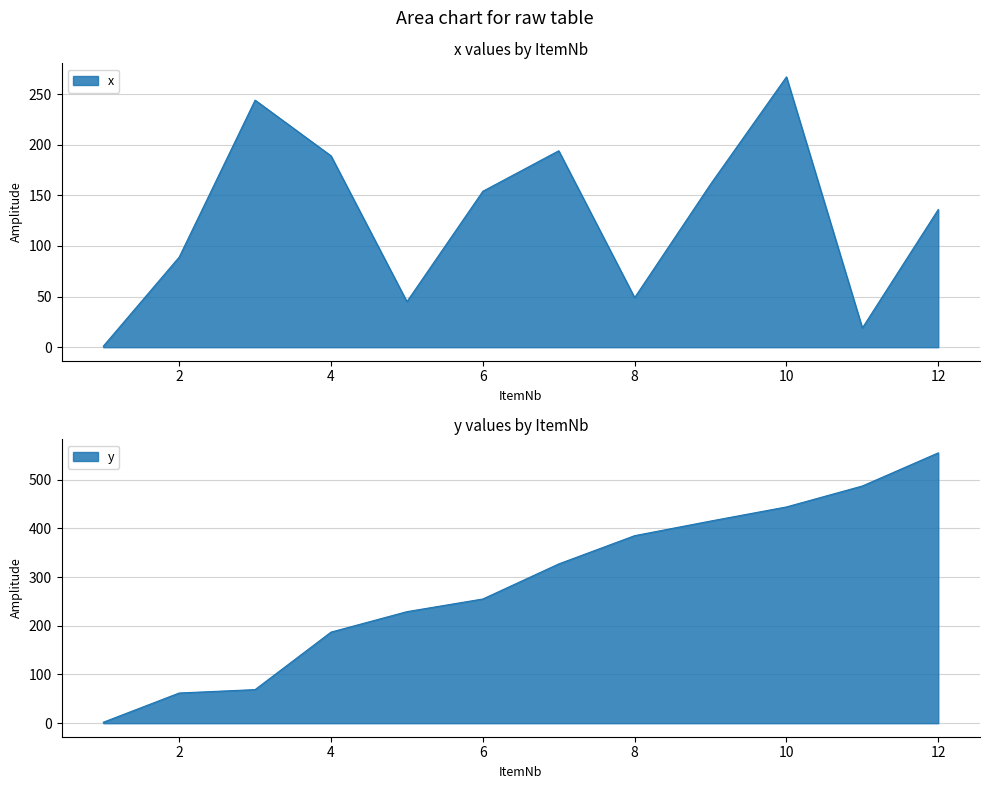

What is the value of the y point at the 6th from the left?

255